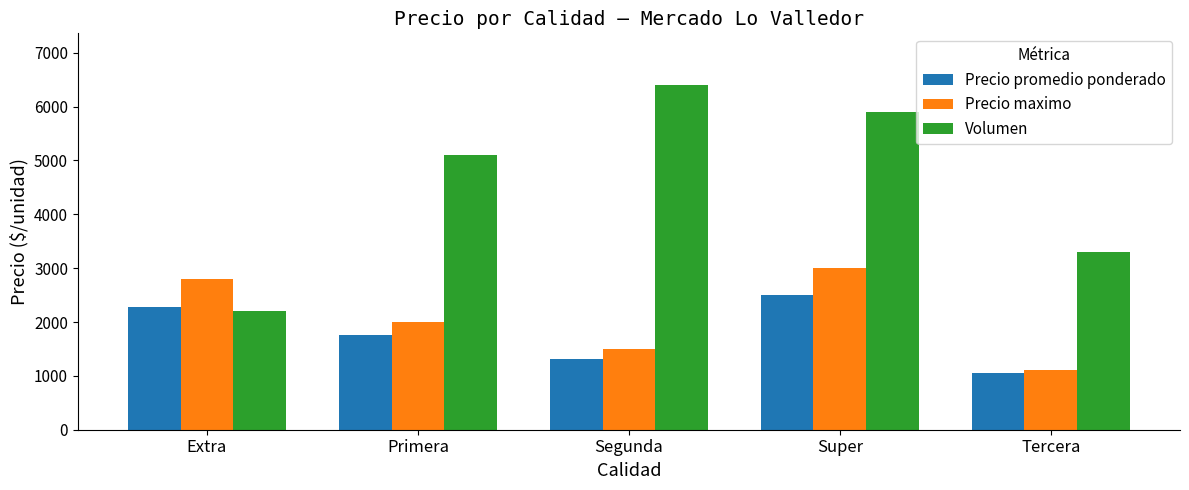

Count the Volumen values in the range 3300 to 5900.

3